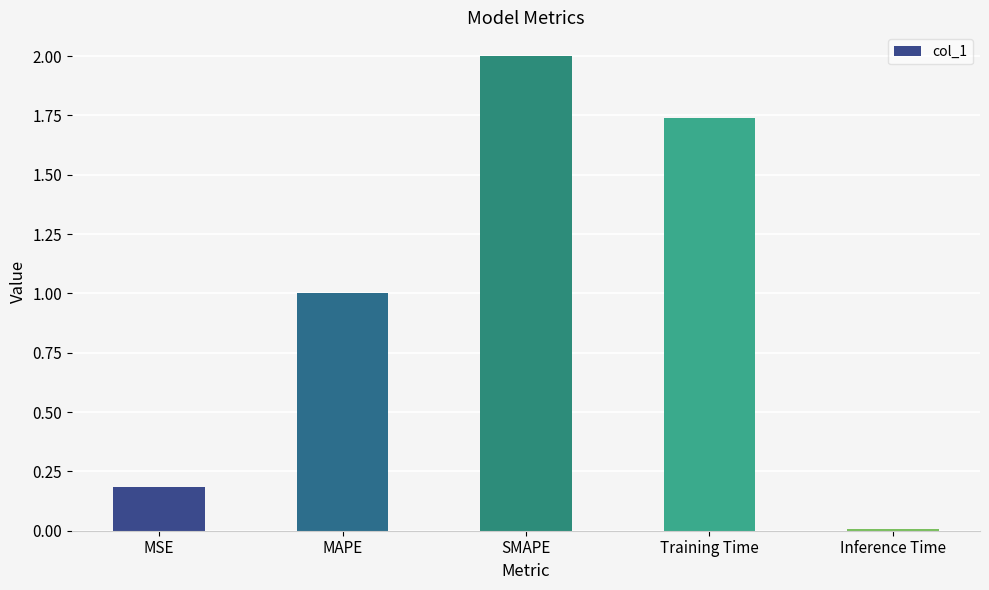

Between MAPE and Training Time, which is larger?

Training Time